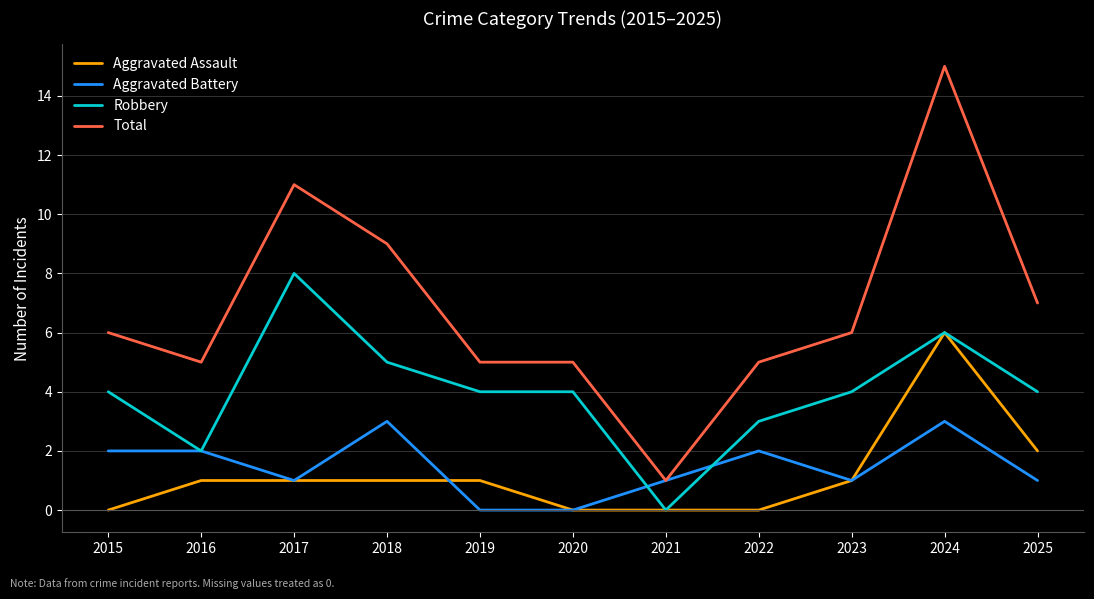

At which category is the sum across all series the highest?

2024